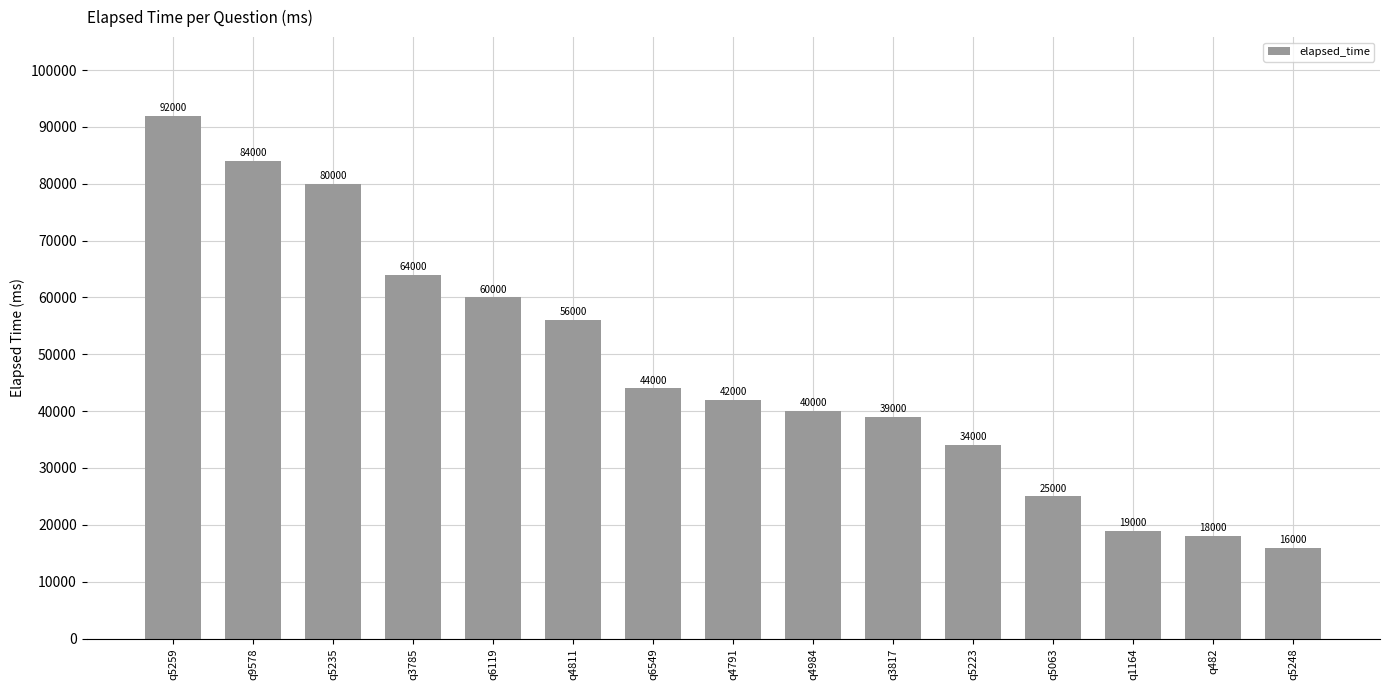

How many bars are there in total?

15